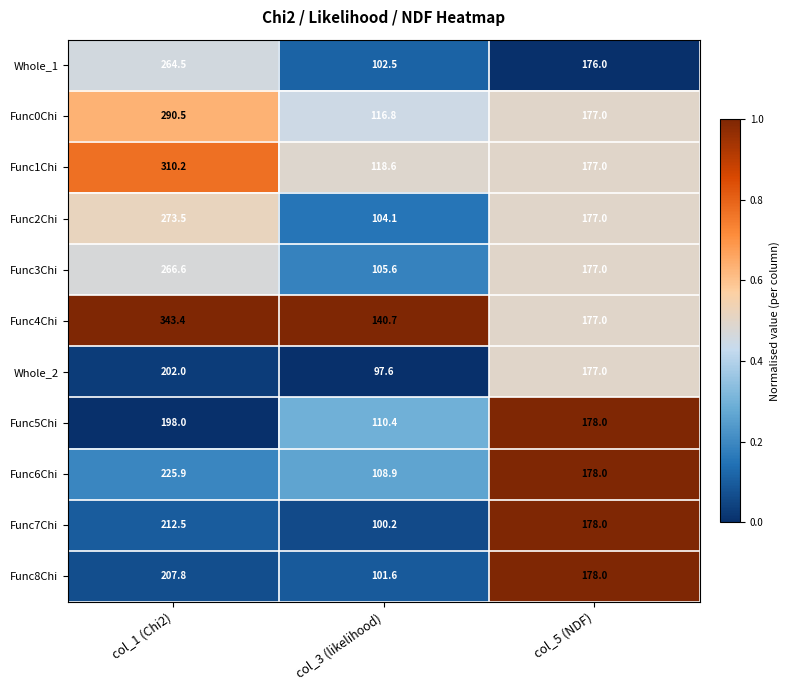

What is the difference between the maximum and second lowest values in the Func0Chi series?

113.5